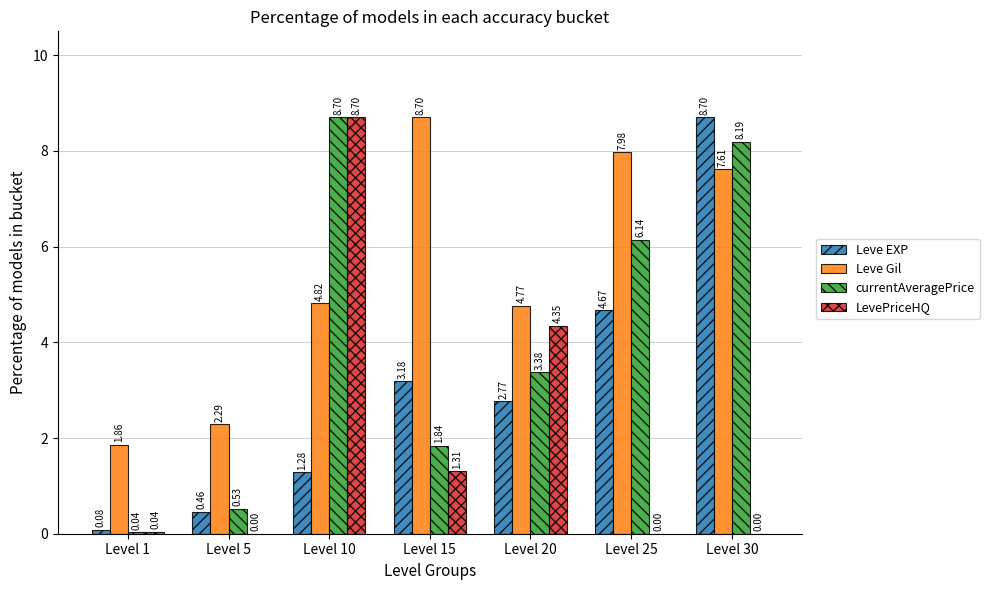

Are the bars grouped side by side (vs. stacked)?

Yes